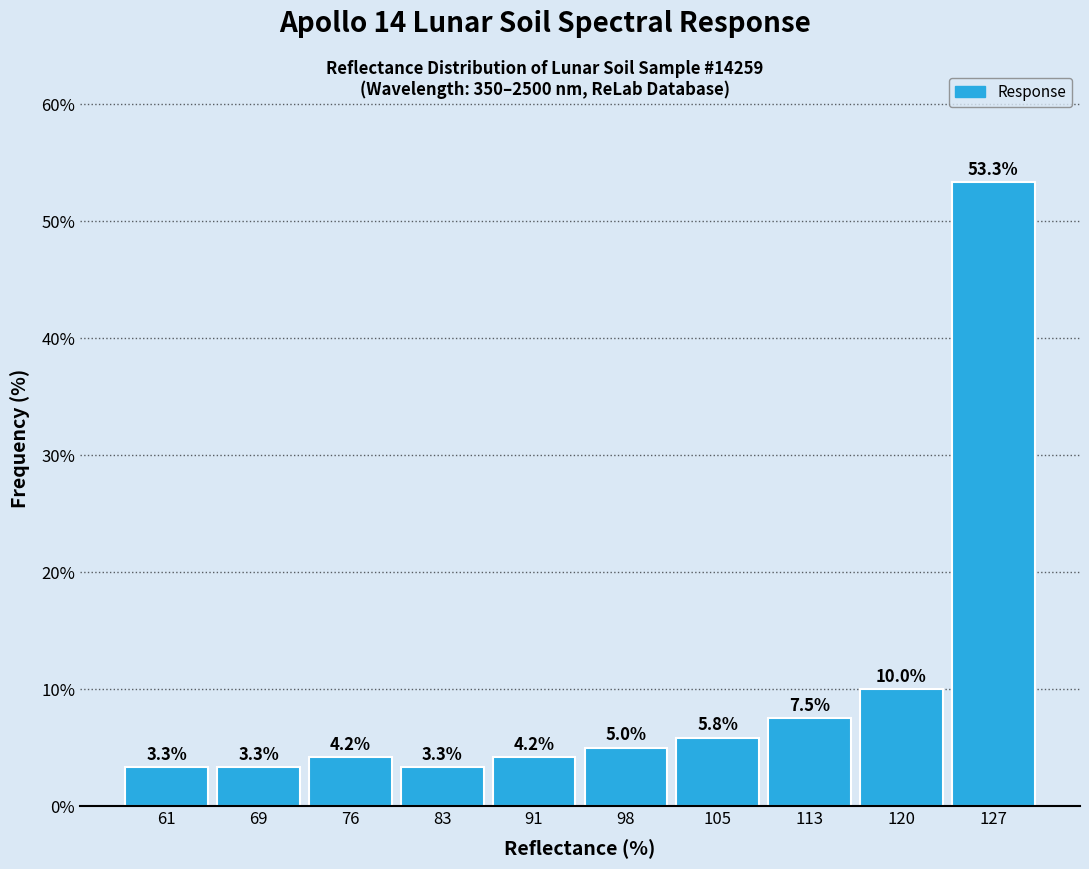

Reading left to right, extract all data points from this chart.

61=3.3	69=3.3	76=4.2	83=3.3	91=4.2	98=5.0	105=5.8	113=7.5	120=10.0	127=53.3